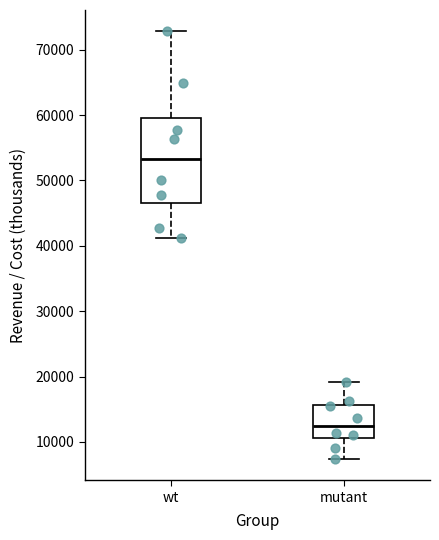

Where does the lower whisker of the box for mutant end on the y-axis? The values are not printed on the chart, so give them approximately, as read against the axis.

7000